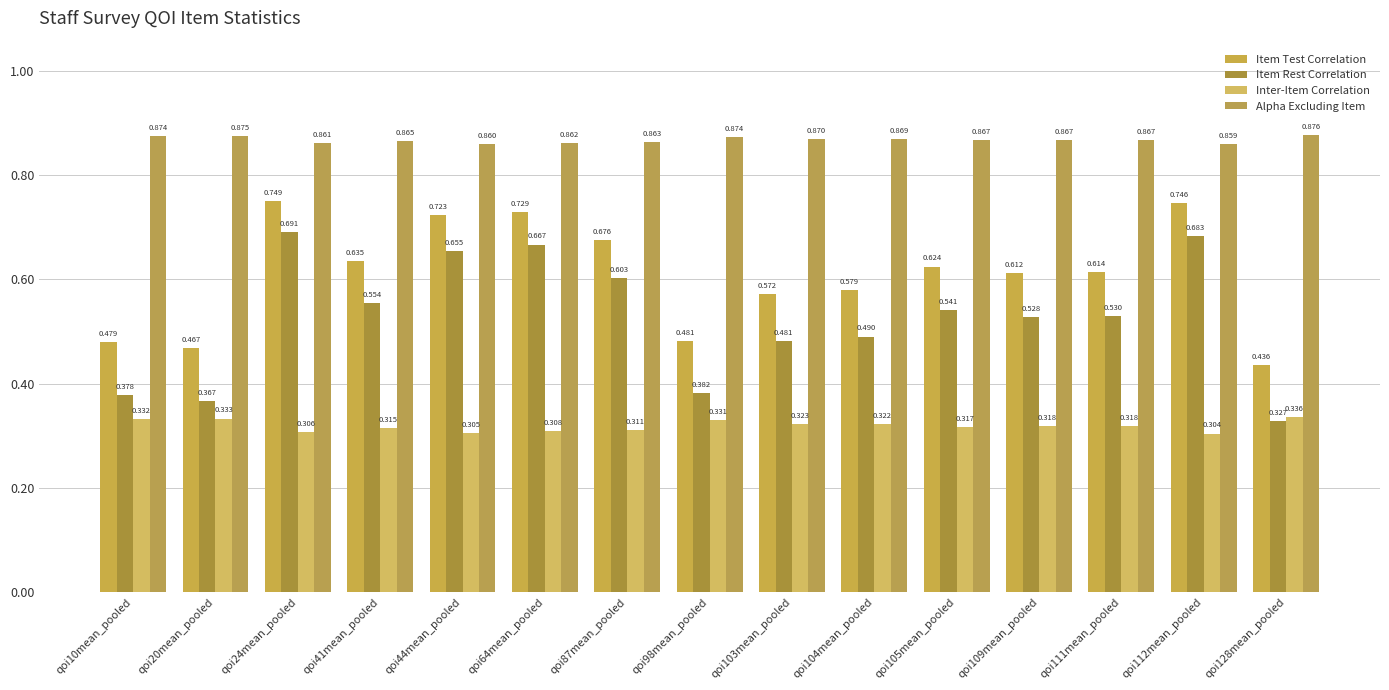

Between qoi44mean_pooled and qoi109mean_pooled, which series saw the biggest shift?

Item Rest Correlation